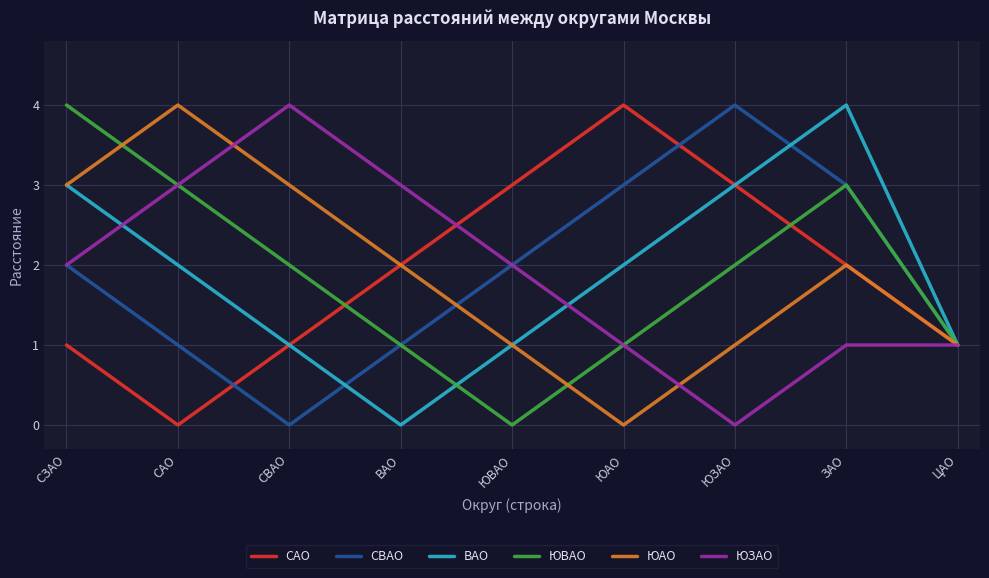

Is the value of СВАО at ЦАО greater than the value of ЮЗАО at СВАО?

No